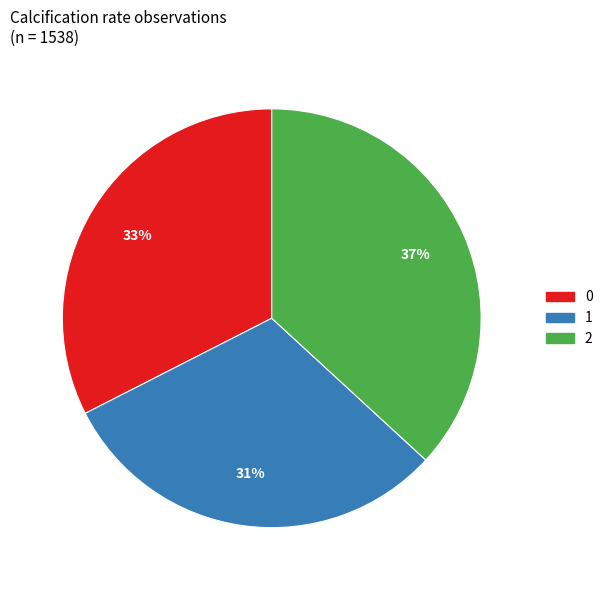

Is the sum of 0 and 1 greater than half?

Yes